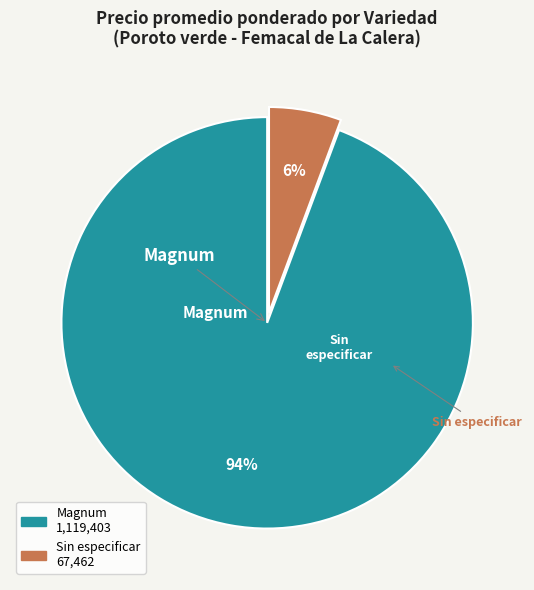

Rank the categories by value from lowest to highest.

Sin especificar, Magnum